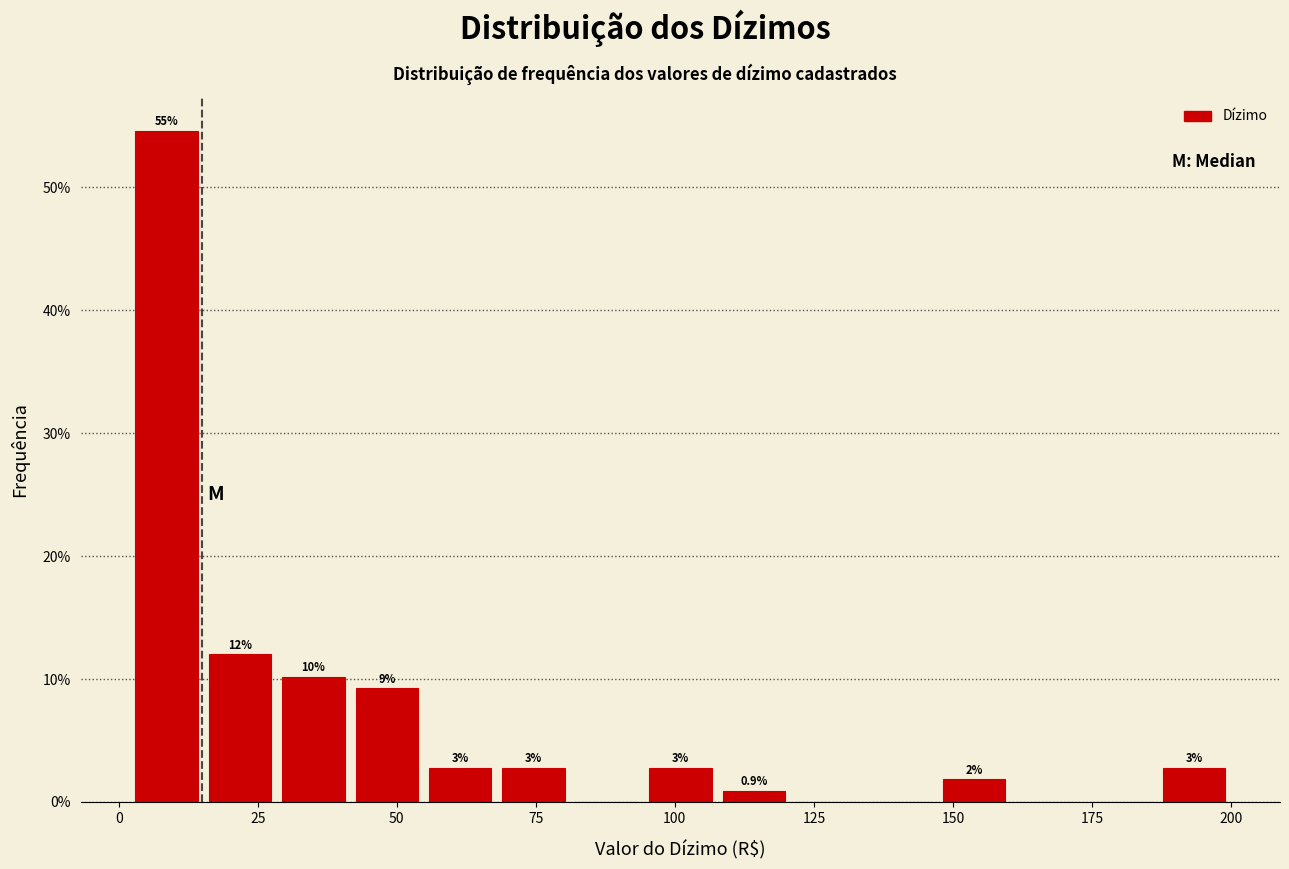

Around what value on the x-axis is the tallest bar? Give the approximate position of its centre, as read against the axis.

10